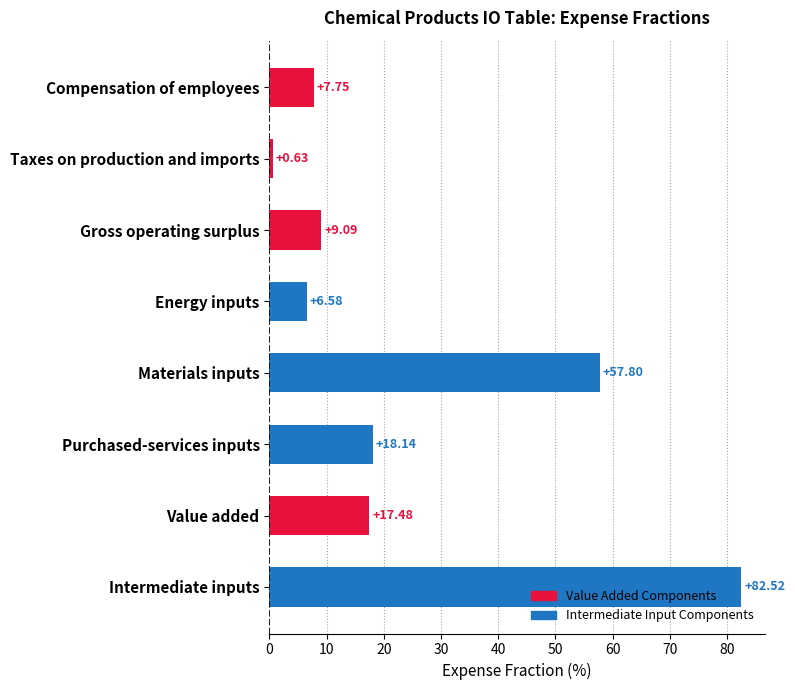

List the labels in order of value, smallest first.

Taxes on production and imports, Energy inputs, Compensation of employees, Gross operating surplus, Value added, Purchased-services inputs, Materials inputs, Intermediate inputs